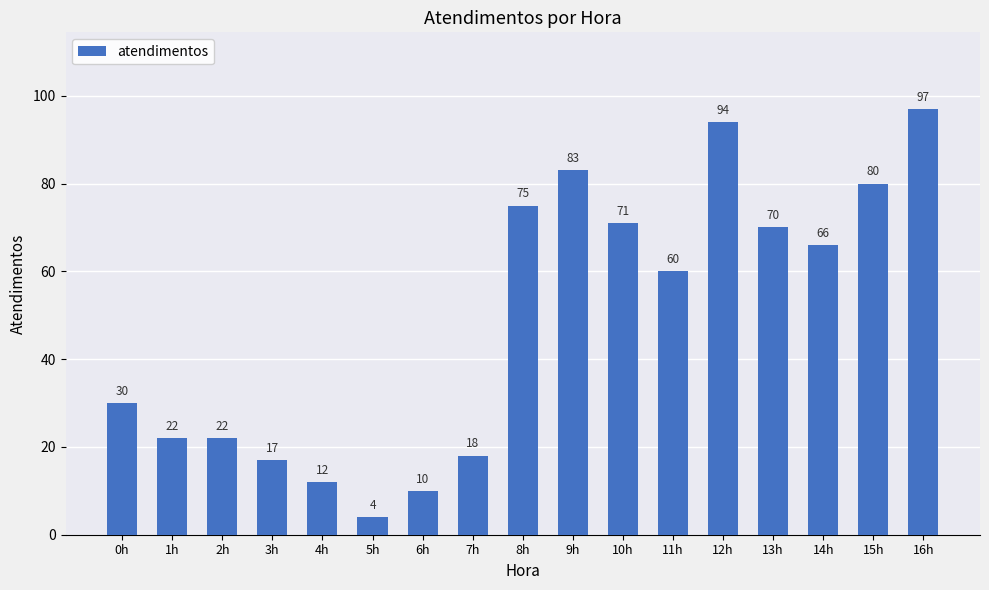

What is the ratio of the value at 1h to the value at 9h?

0.3